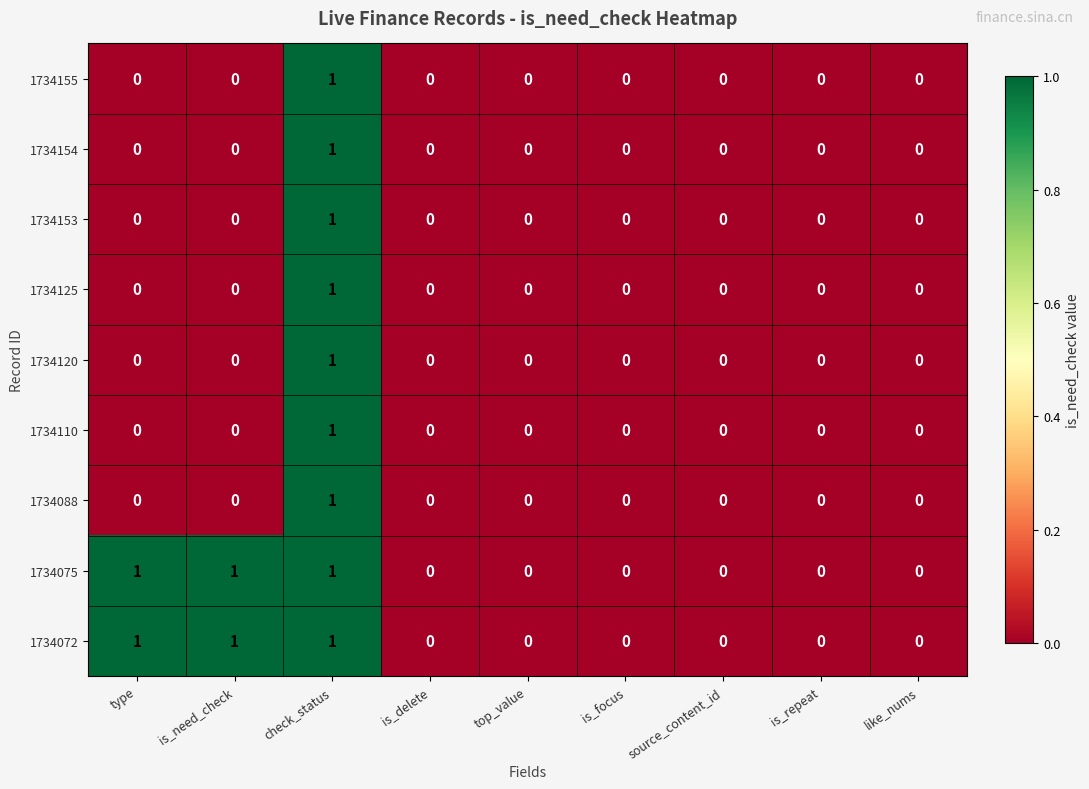

At which category is the sum across all series the highest?

check_status